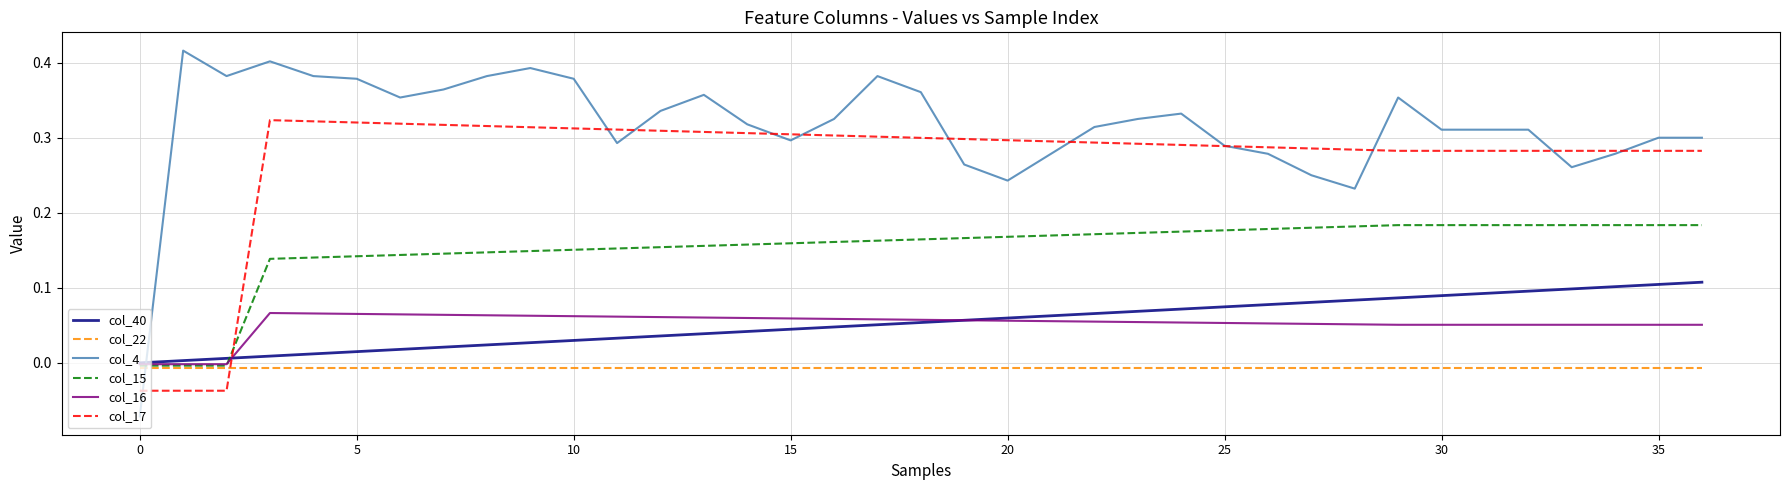

How many values in the col_15 series exceed 0?

34